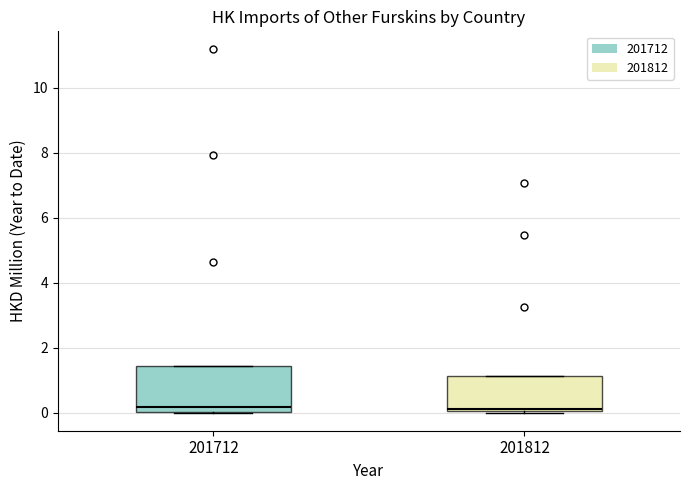

Comparing the boxes themselves (not the whiskers), which one is the tallest?

201712